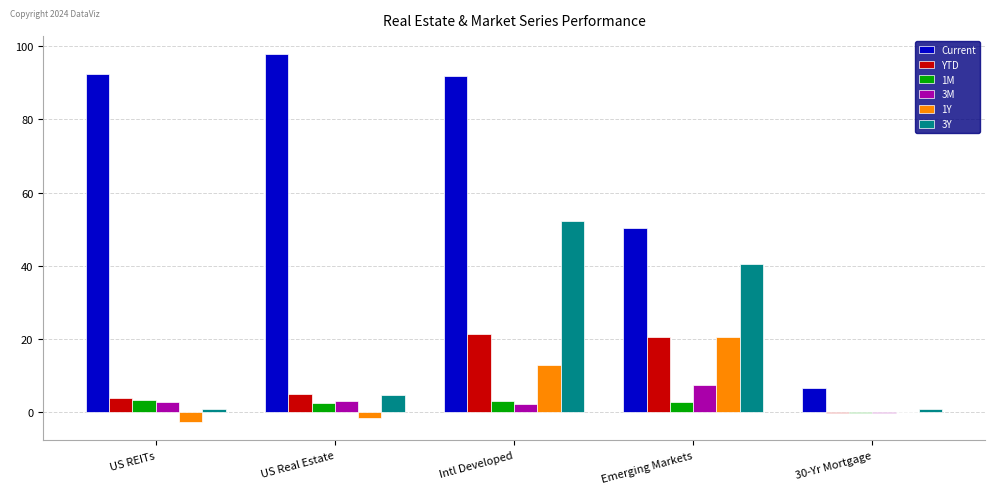

The value of 1M at US REITs is 3.3. True or false?

True